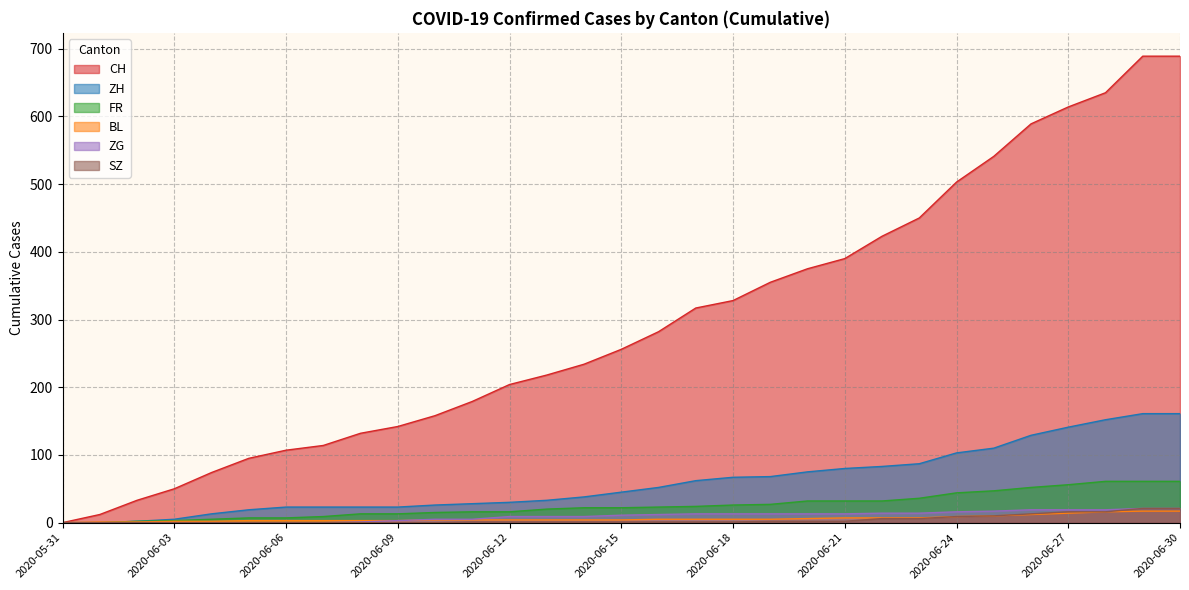

At how many categories does at least one series exceed 144?

21